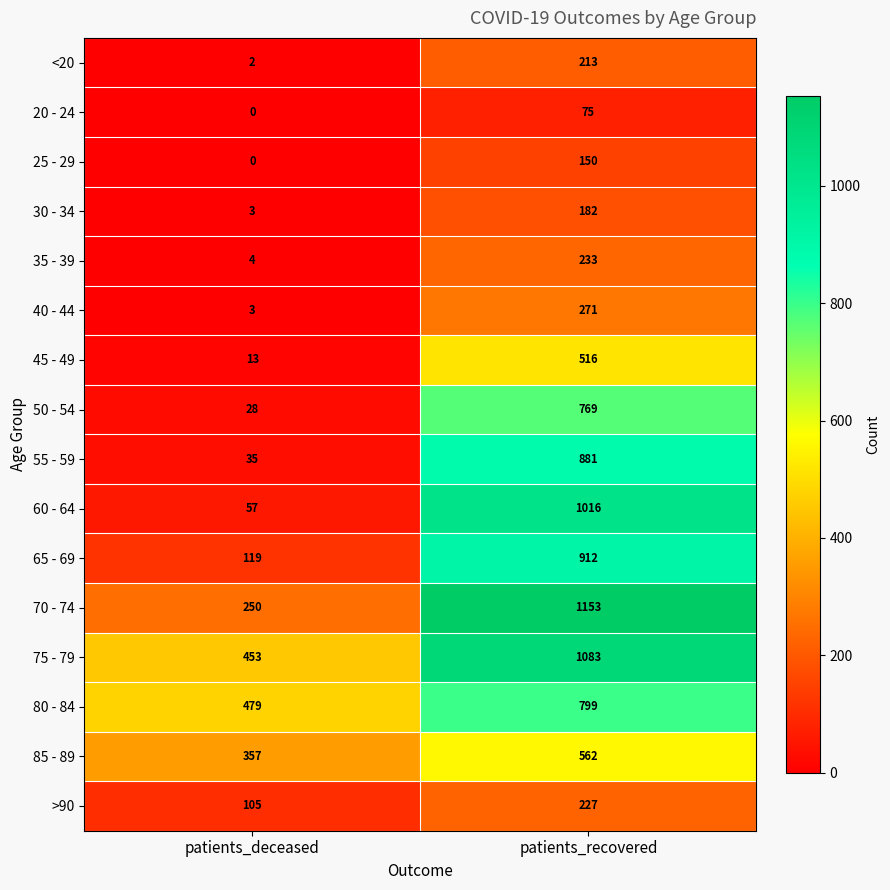

The 80 - 84 series shows 139 at patients_deceased. True or false?

False